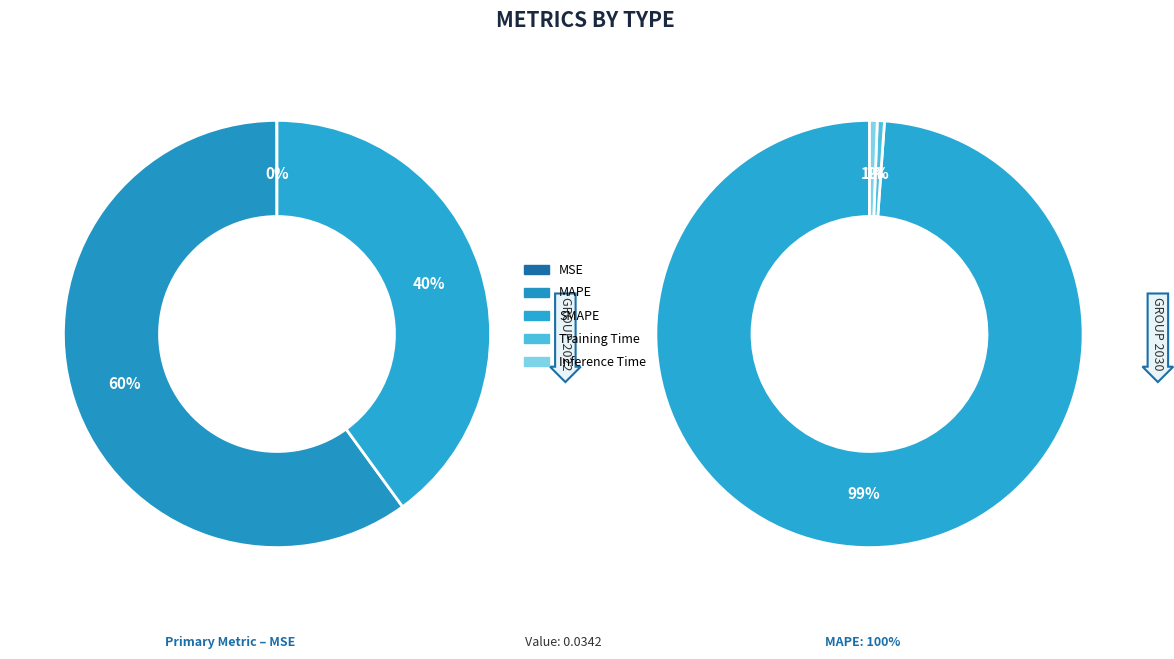

Which category accounts for the majority?

MAPE